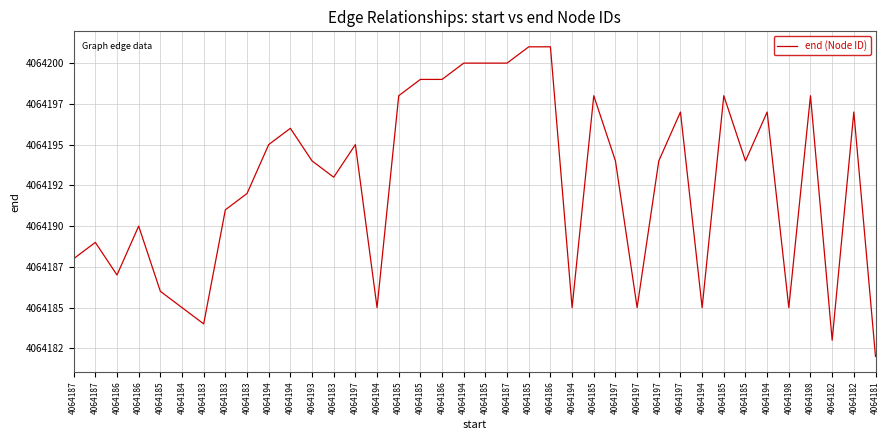

Does the chart have visible grid lines?

Yes